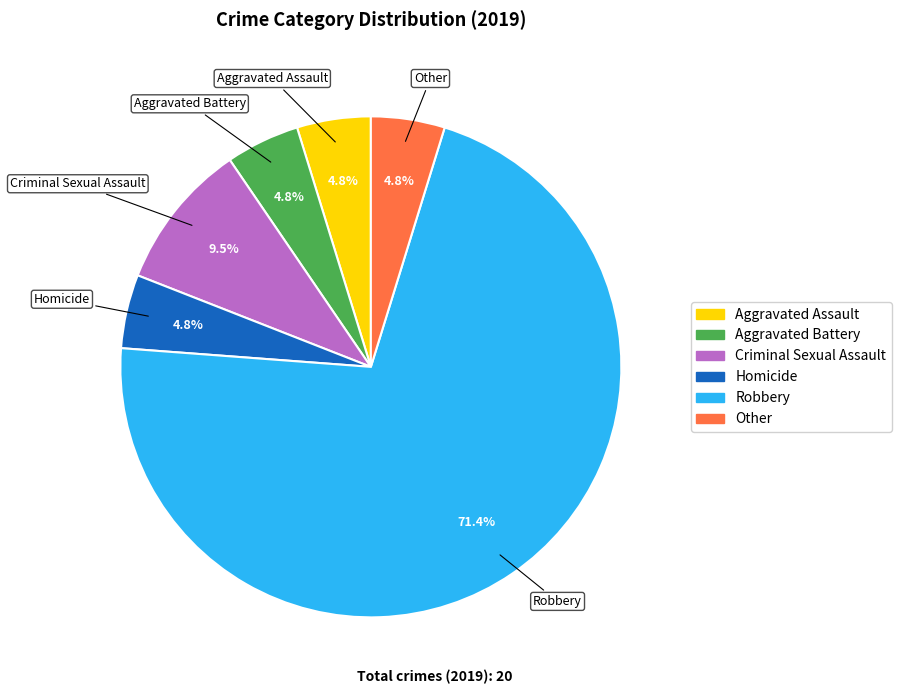

Between Other and Robbery, which is larger?

Robbery